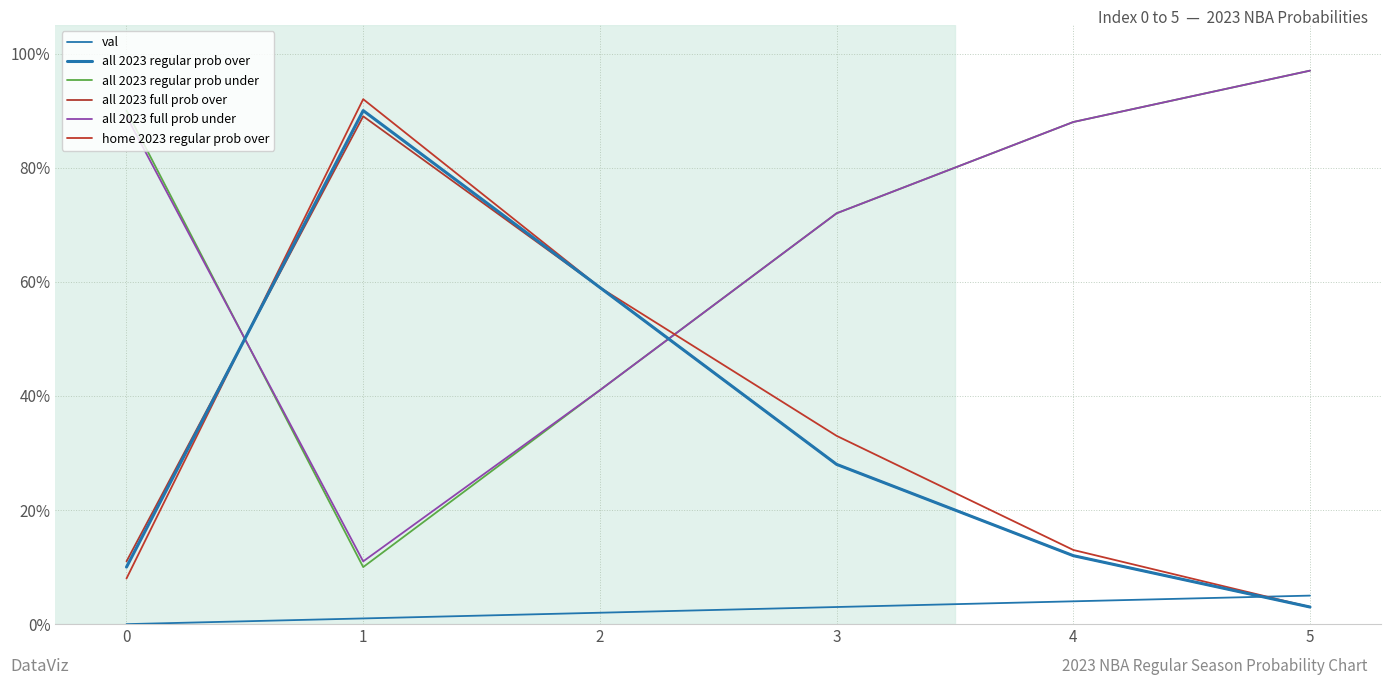

Is this an area chart (filled region under the line)?

No